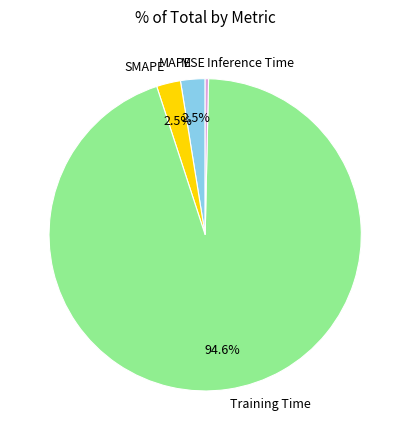

Which slice is the largest?

Training Time